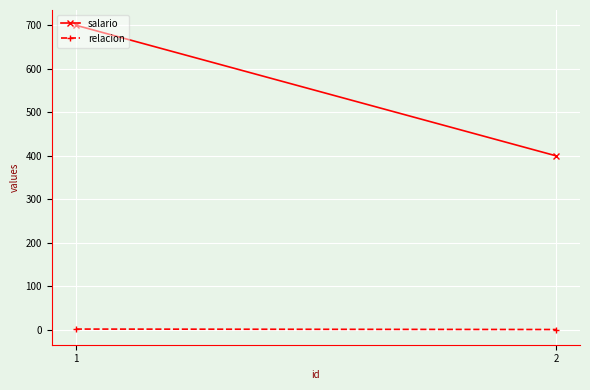

Rank the series by their maximum value, from highest to lowest.

salario, relacion